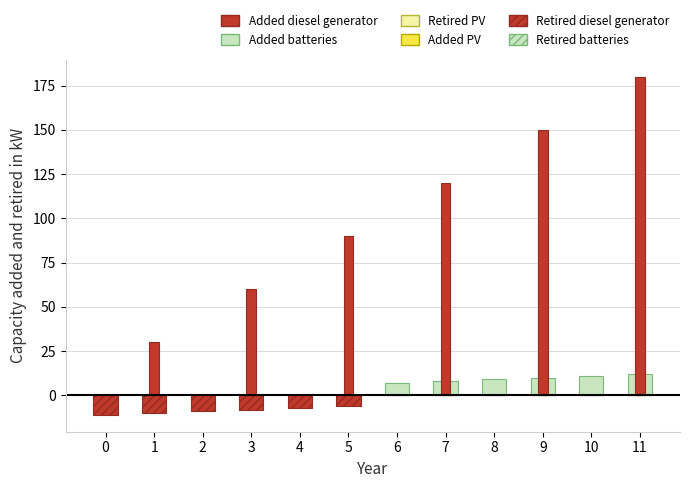

What is the difference between the maximum and minimum values in the Added batteries series?

12